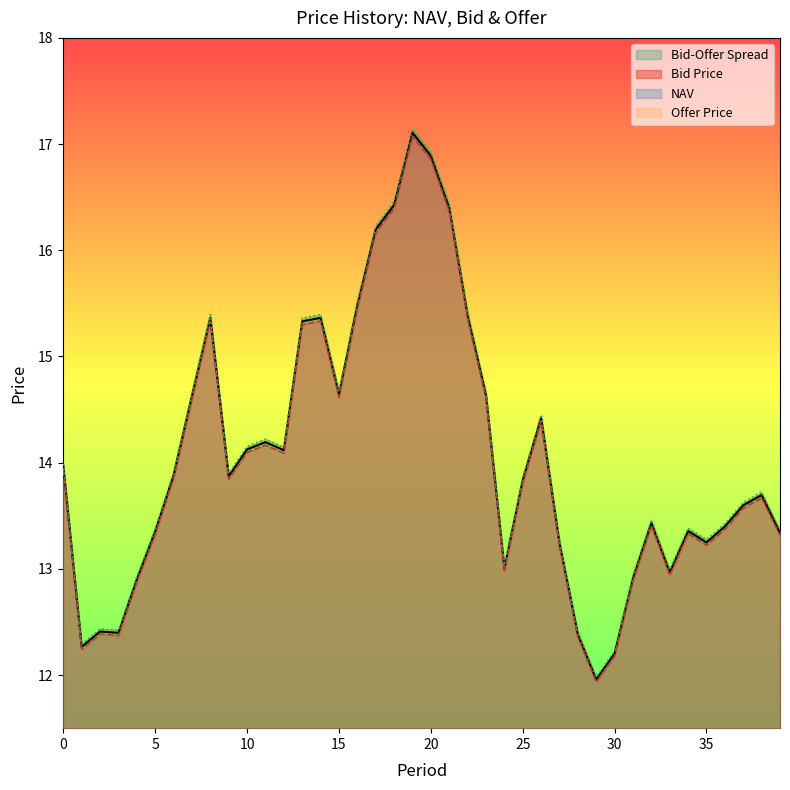

What is the difference between the maximum and second lowest values in the Offer Price series?

4.9